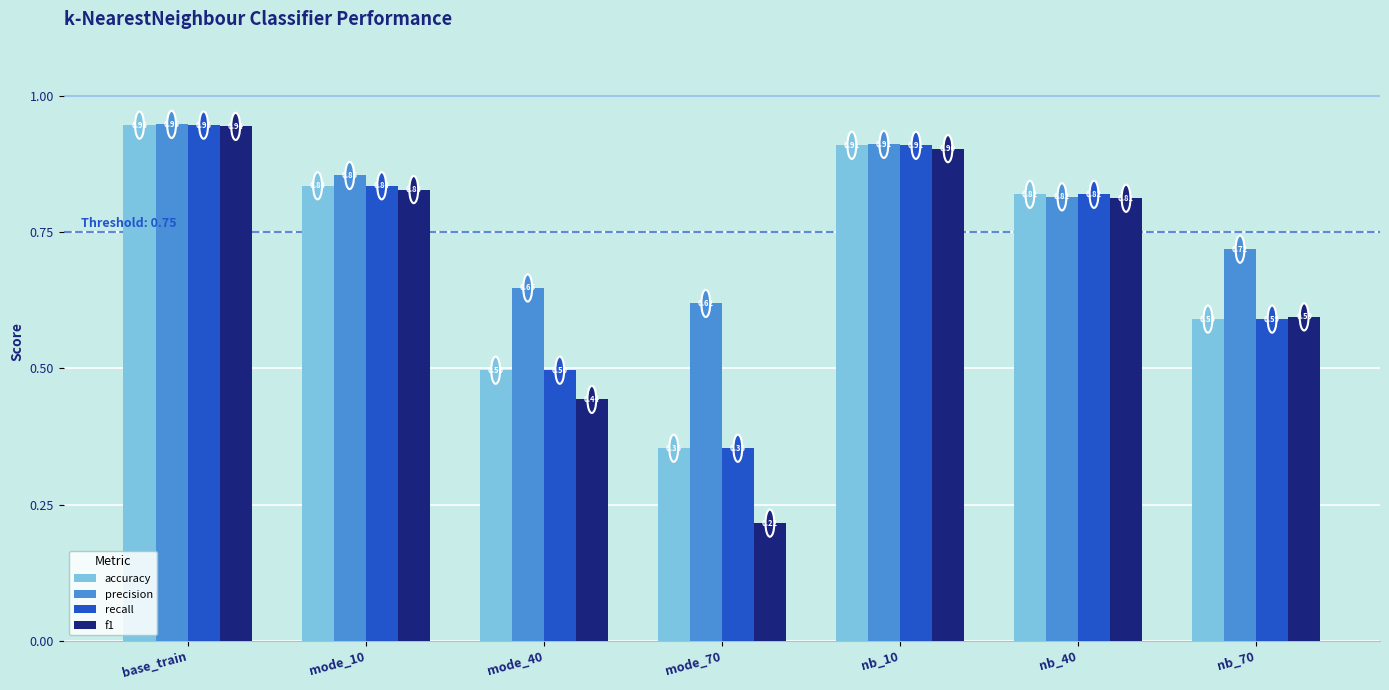

Rank the categories by accuracy value from highest to lowest.

base_train, nb_10, mode_10, nb_40, nb_70, mode_40, mode_70